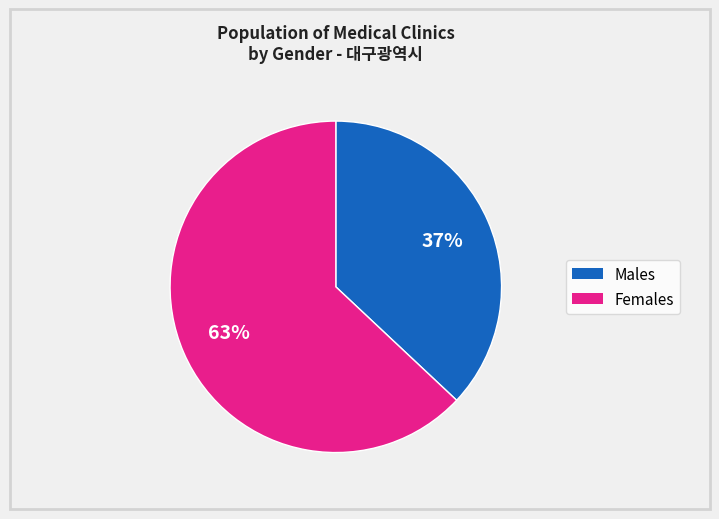

To the nearest percent, what is the average slice percentage?

50%